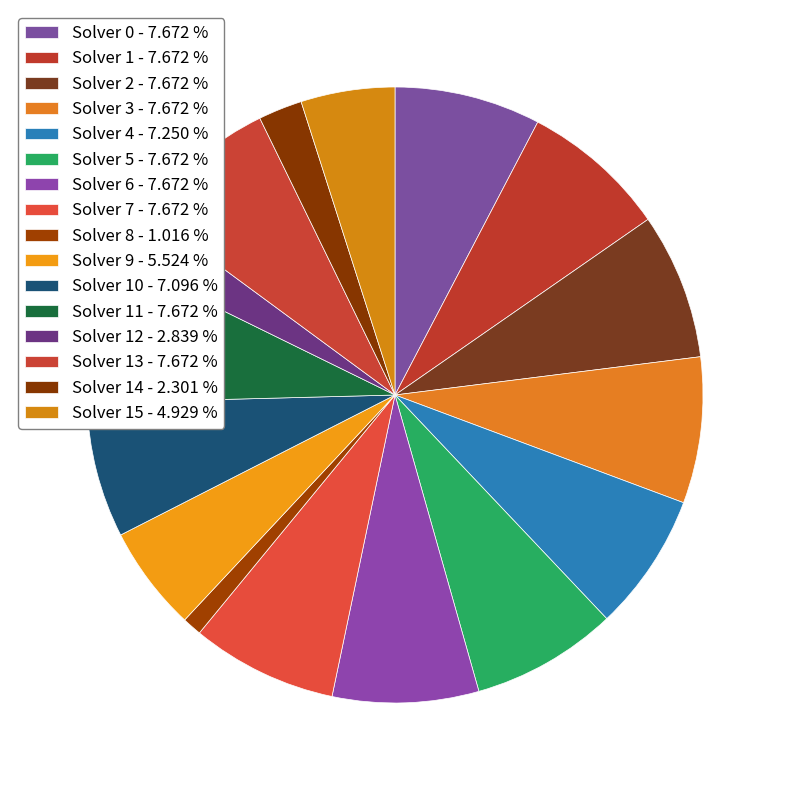

How many segments does this pie chart have?

16